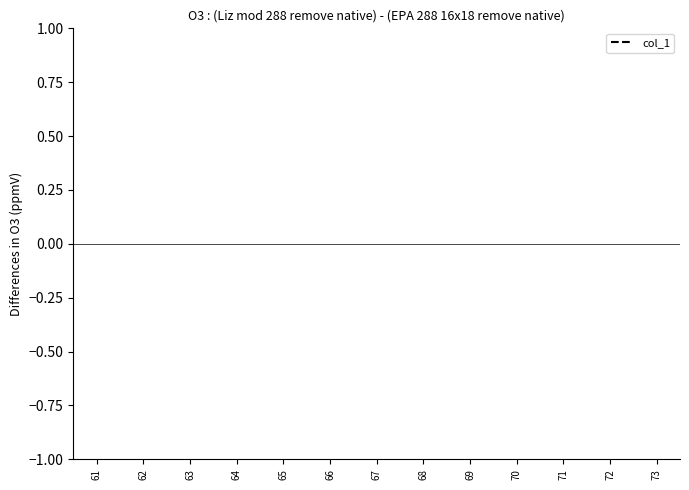

How many points are lower than both their immediate neighbors (excluding endpoints)?

1